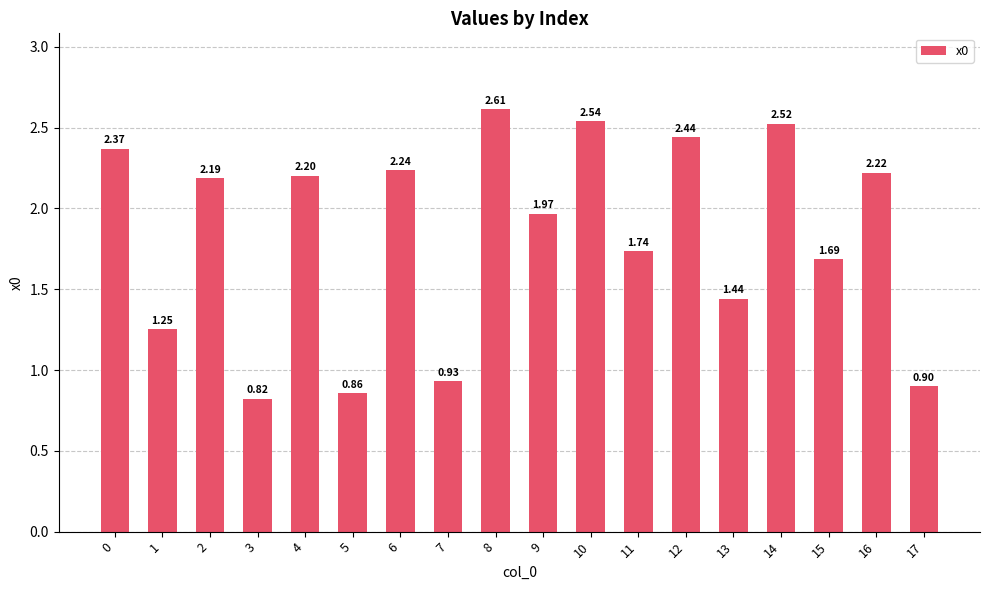

What is the ratio of the value at 8 to the value at 4?

1.2